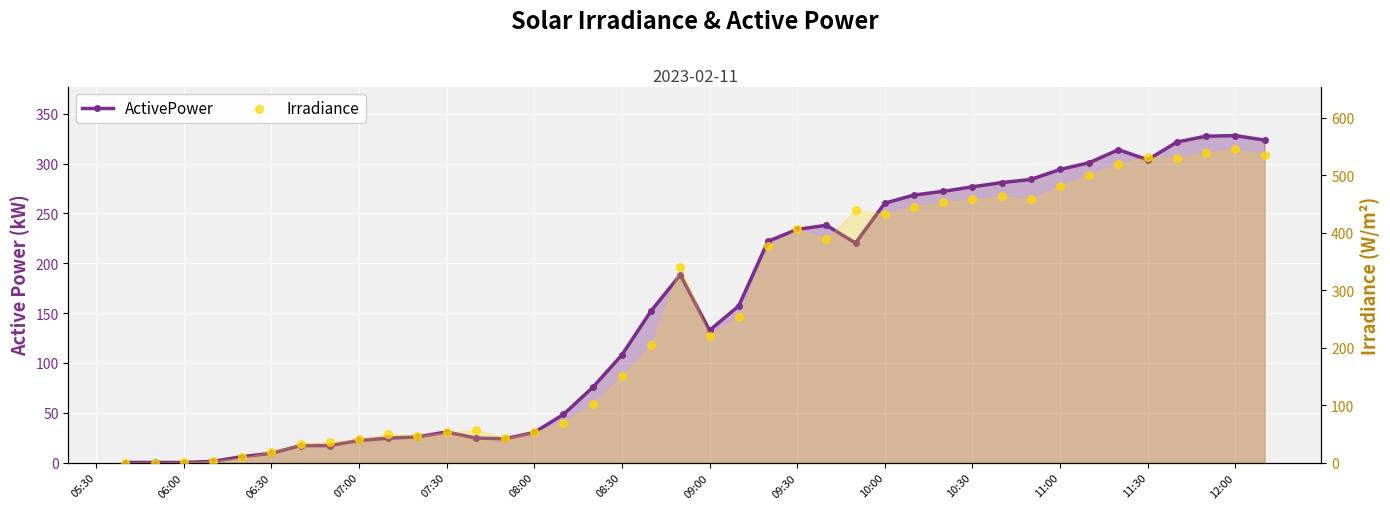

Which series contains the highest Y value?

Irradiance